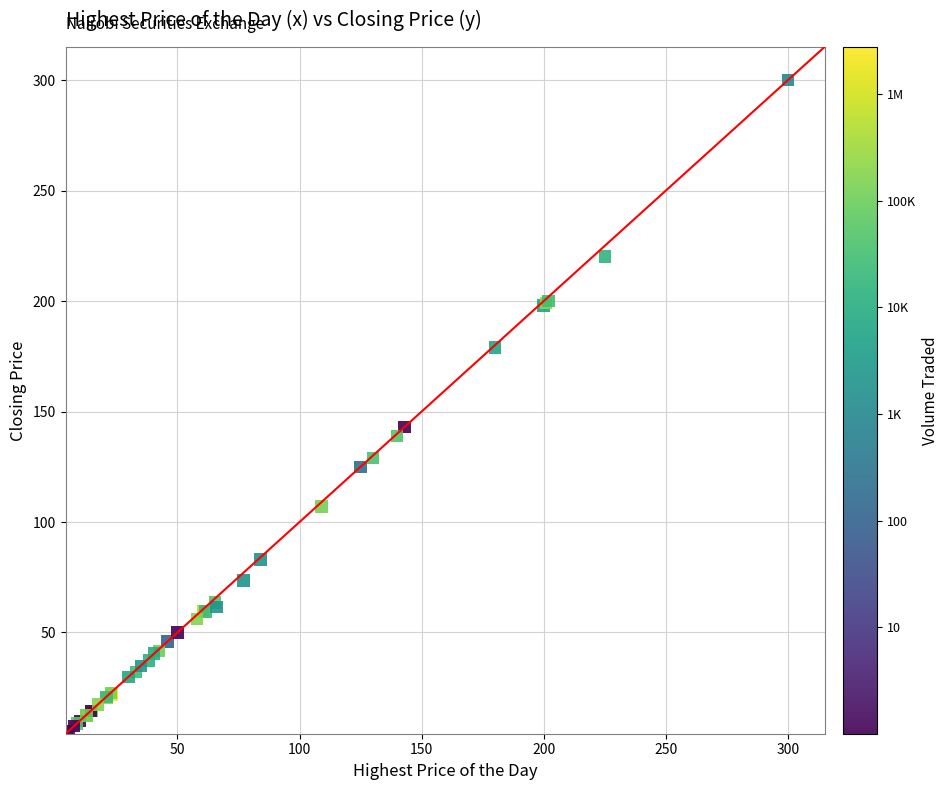

What Y value in the scatter plot is closest to 152?

143.0